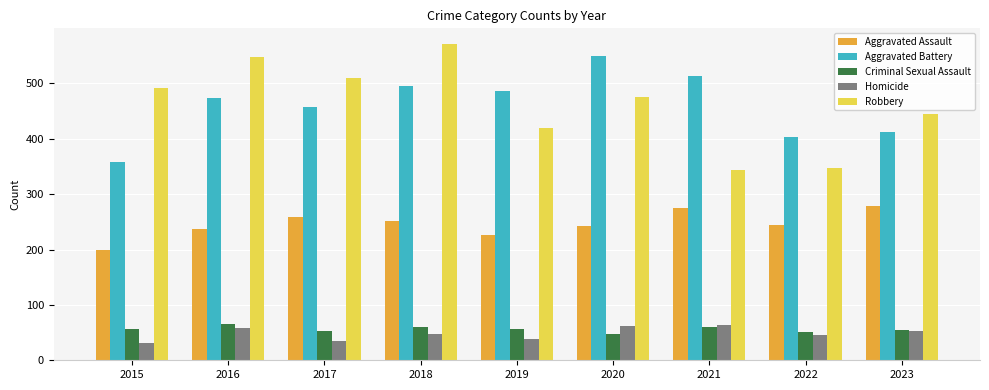

How many bars are there in total?

45